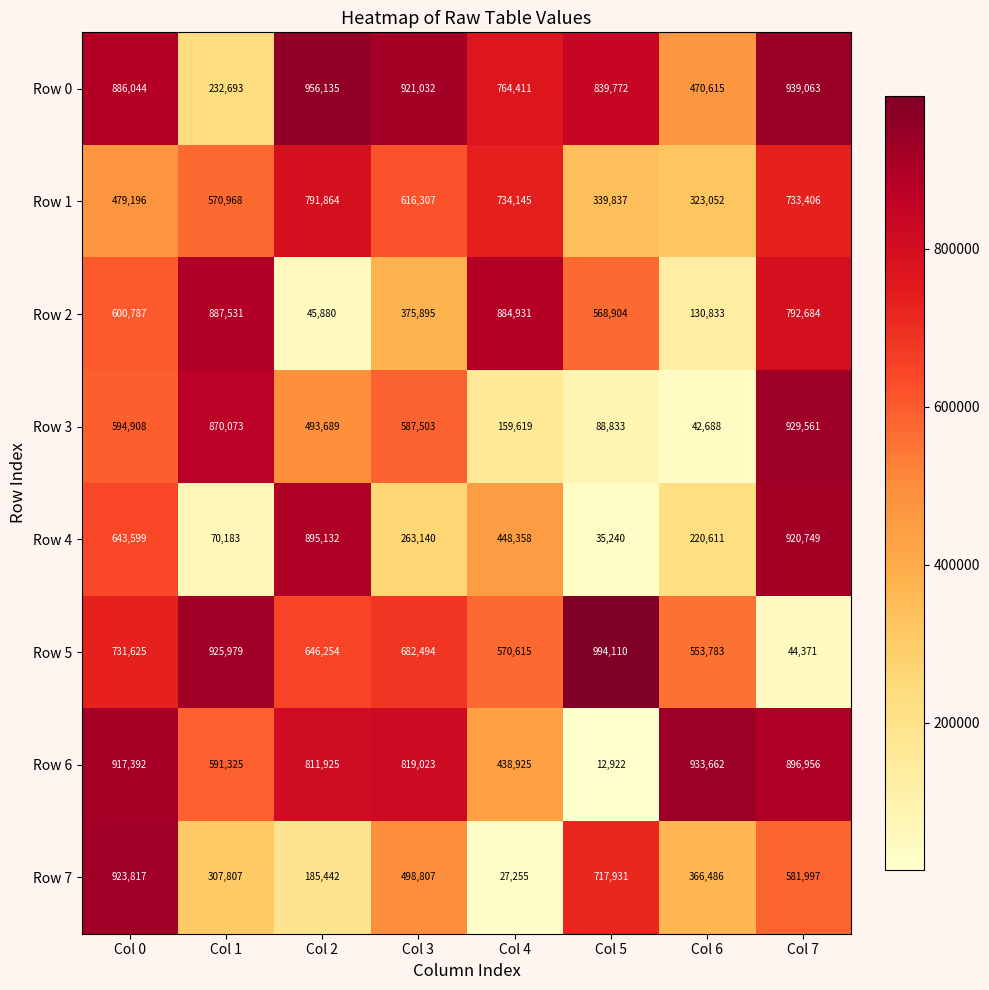

Count the number of categories in the chart.

8